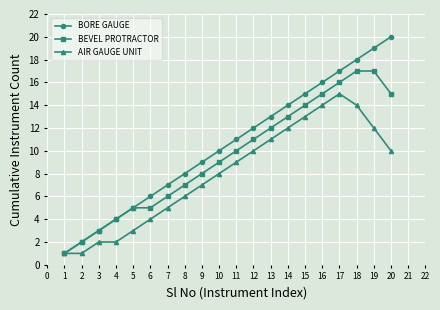

Which category has the highest value in the BORE GAUGE series?

20